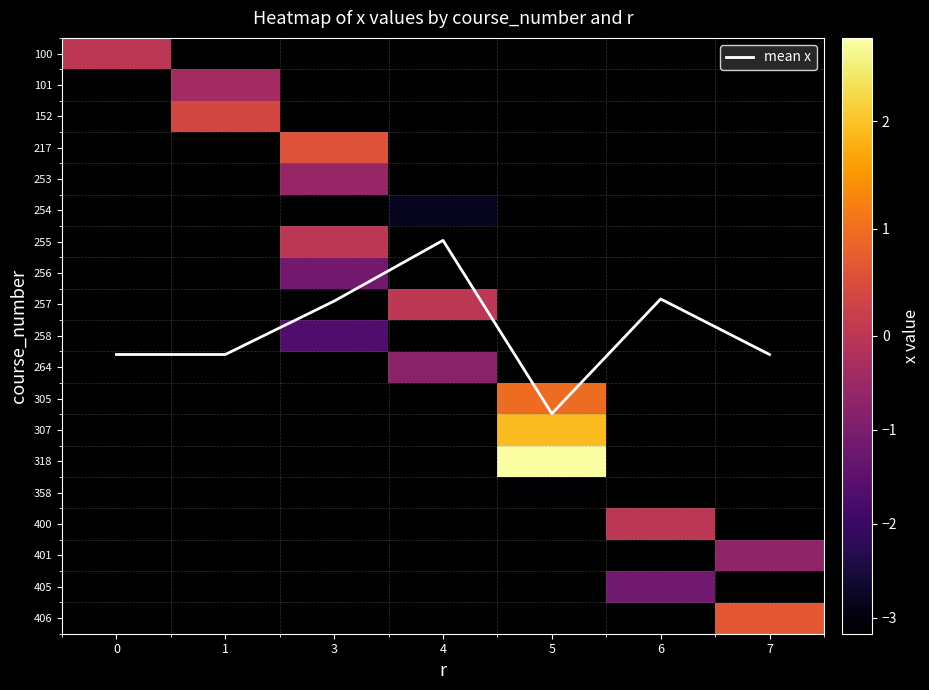

Between 1 and 3, which is larger?

1